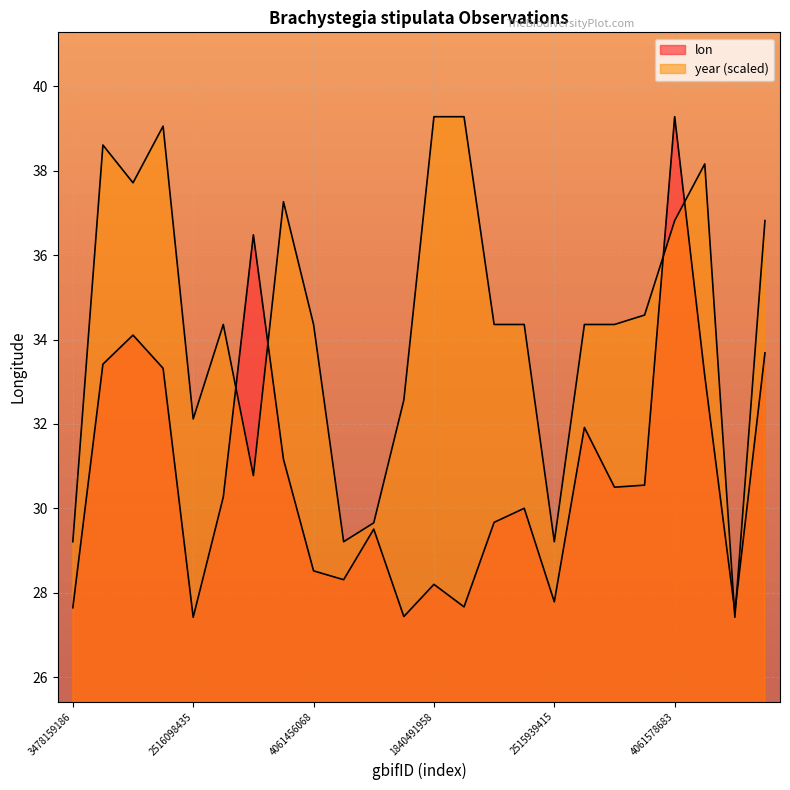

Rank the series by their average value, from lowest to highest.

lon, year